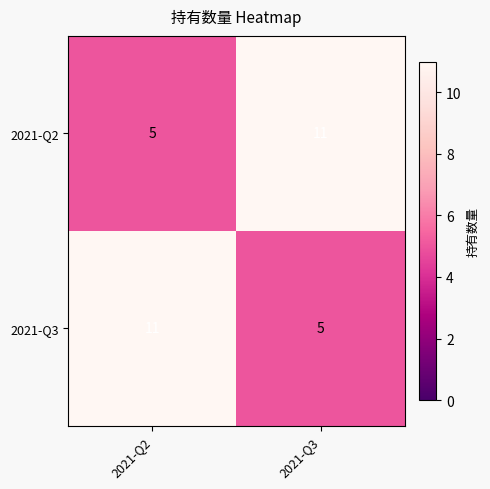

What is the minimum value shown in the chart?

5